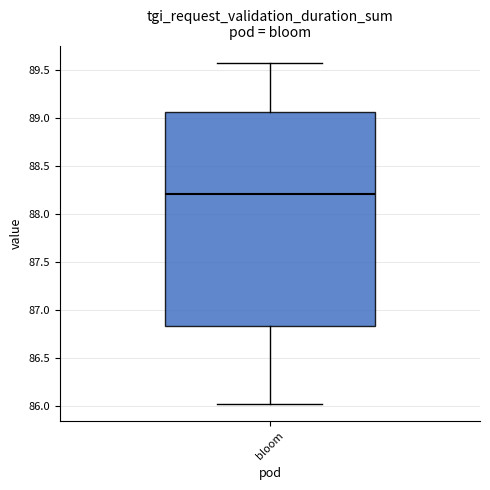

Transcribe this box plot: give where the median line is, the range the box spans, and where the two whiskers end, as read against the y-axis. The values are not printed on the chart, so give them approximately, as read against the axis.

median 88.20, box 86.85 to 89.05, whiskers 86.00 to 89.60